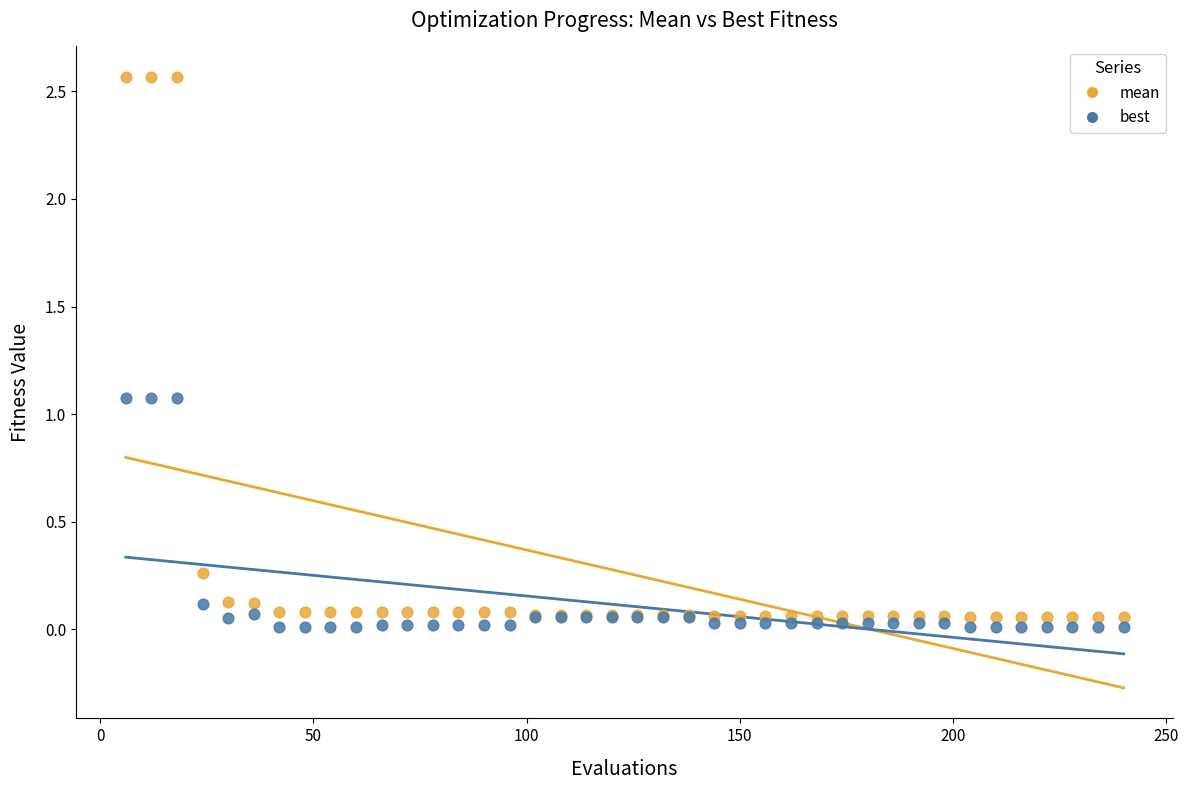

Which series contains the highest Y value?

mean